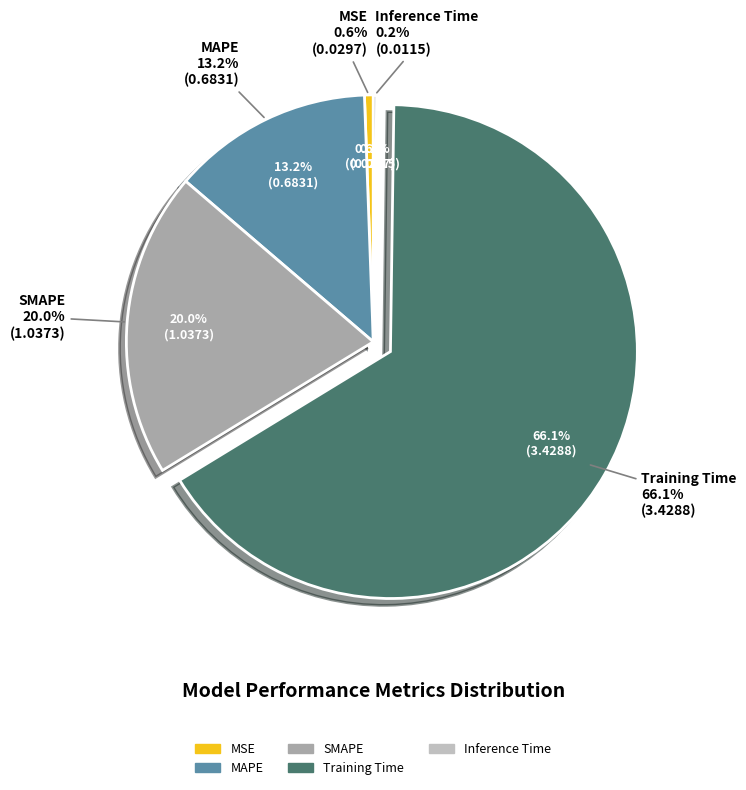

What is the total percentage of MAPE and Training Time?

79.2%